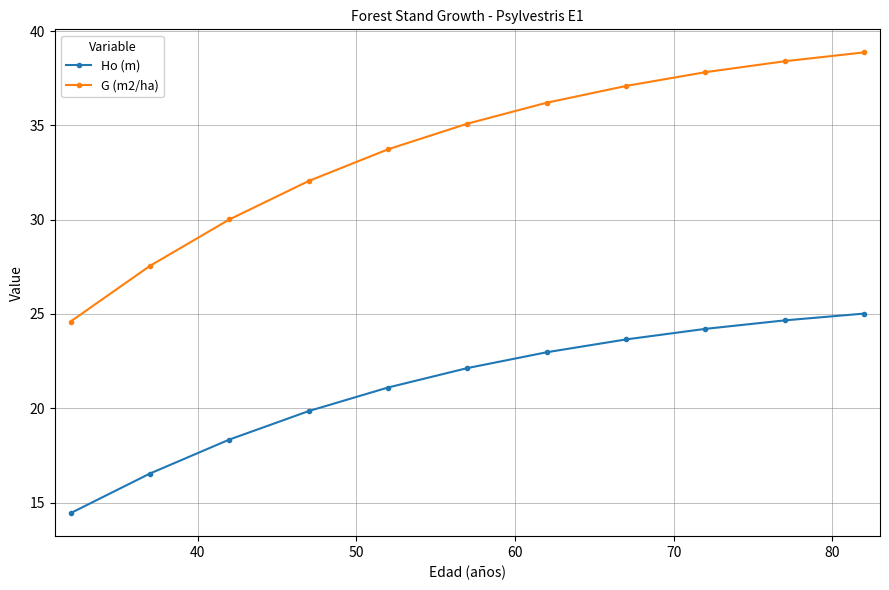

What is the maximum value for G (m2/ha)?

38.9